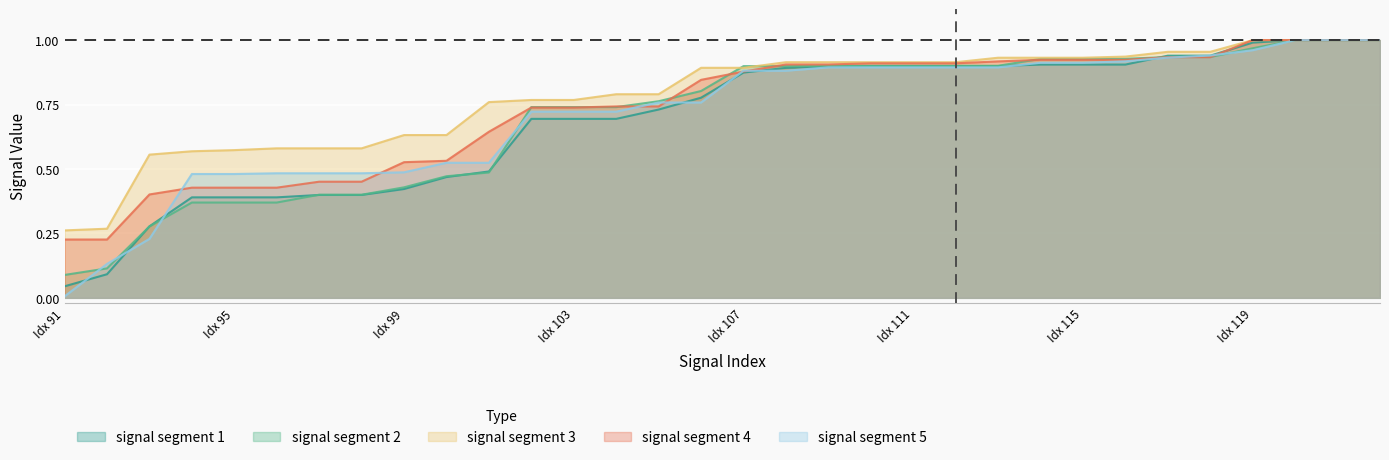

Does the chart display data point markers on the line(s)?

No